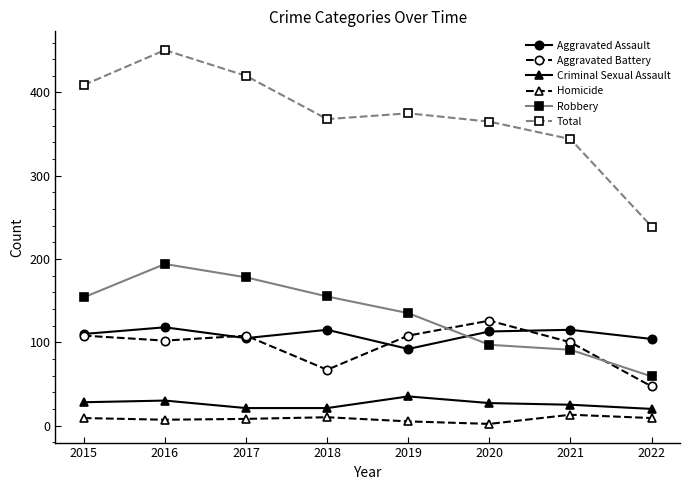

Which series has the widest spread of values?

Total